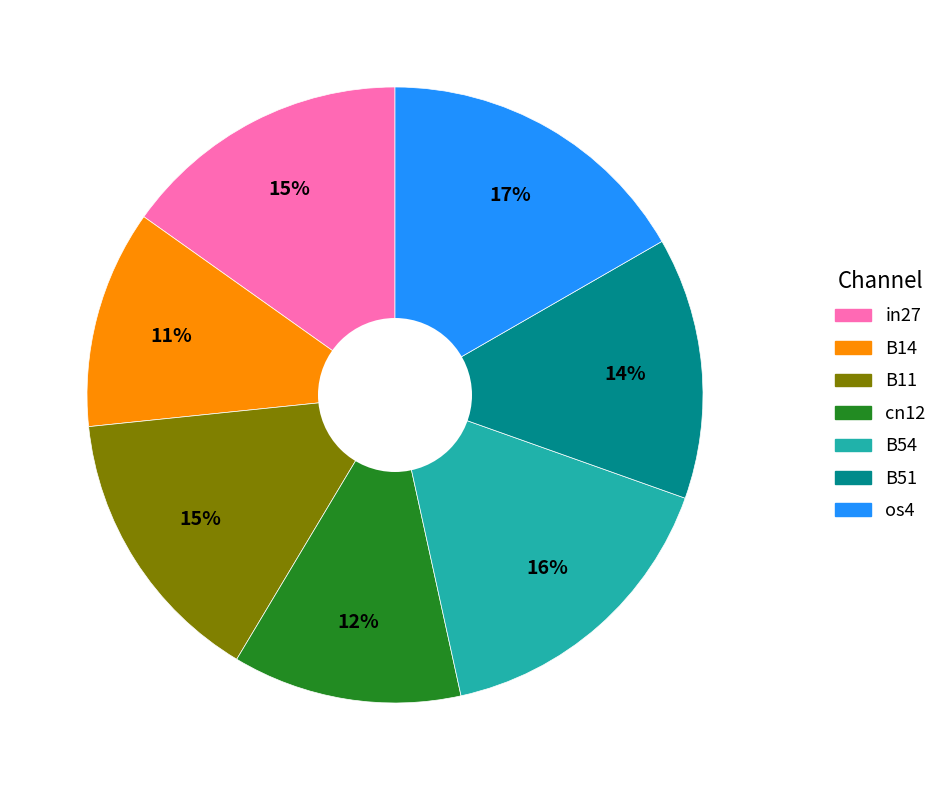

To the nearest percent, what is the difference between the os4 and cn12 slice percentages?

5%